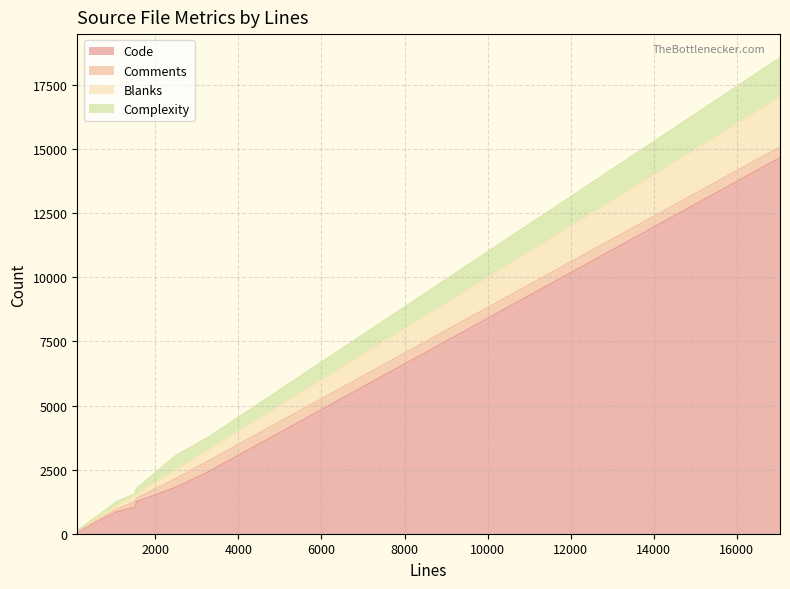

How many data points does each series have?

8